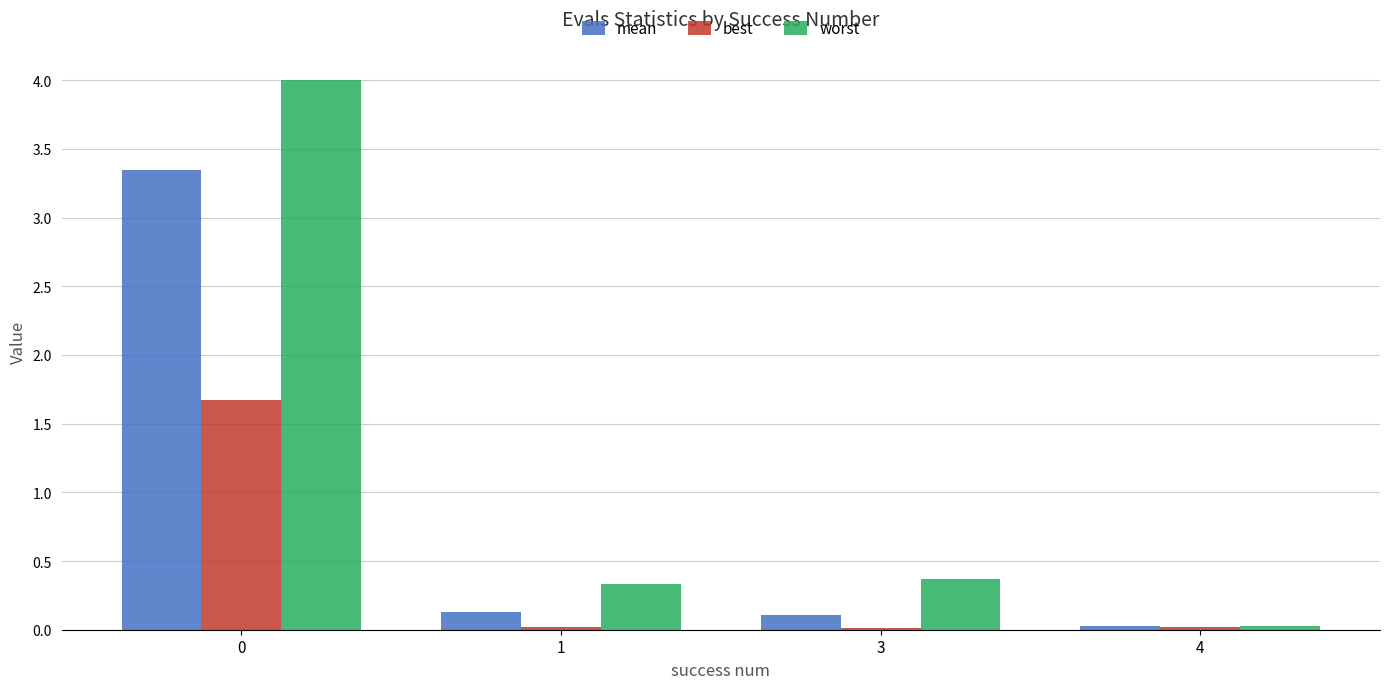

True or false: mean has a value of 1.4 at 0.

False